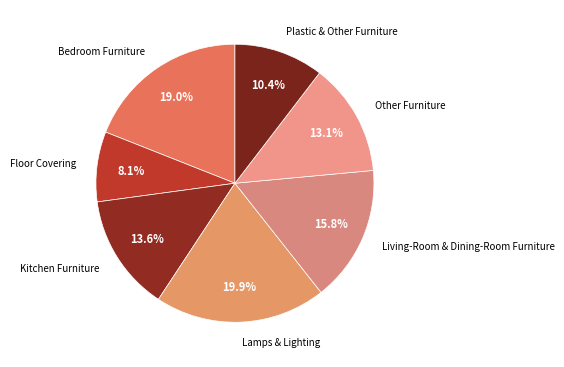

Approximately how many times larger is the value at Living-Room & Dining-Room Furniture compared to Plastic & Other Furniture?

1.5